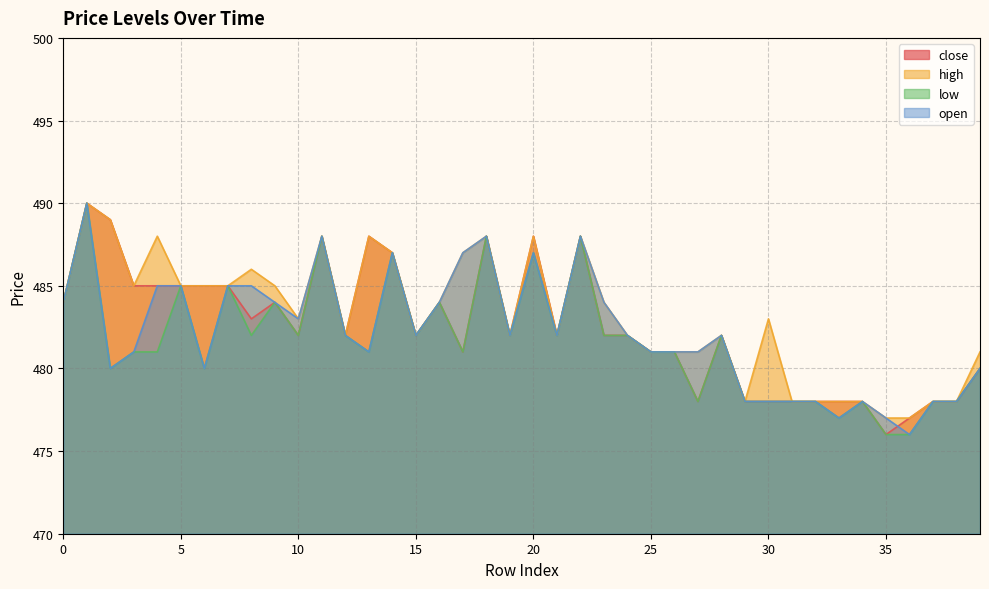

At which category does the chart reach its minimum across all series?

35